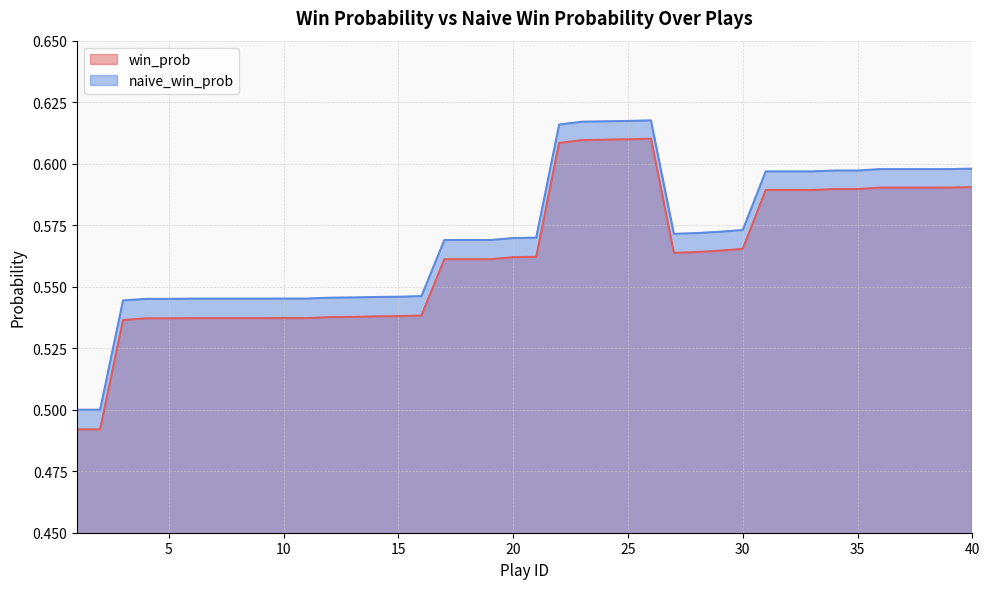

At how many categories does at least one series exceed 0?

40